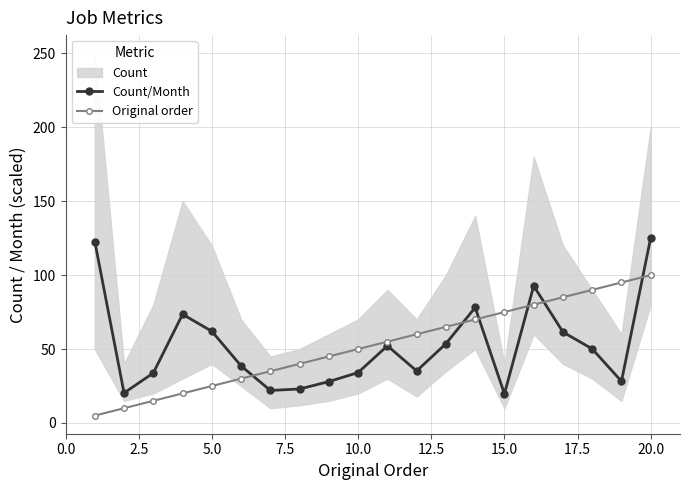

True or false: Original order and Count/Month cross at least once.

True